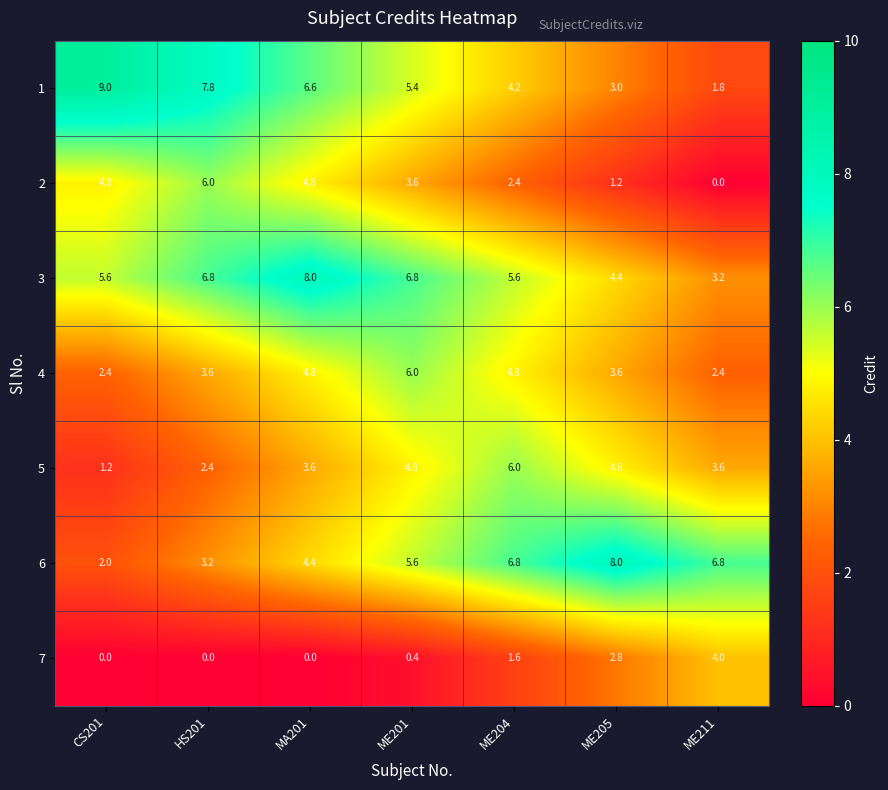

Which series has the largest total across all categories?

3